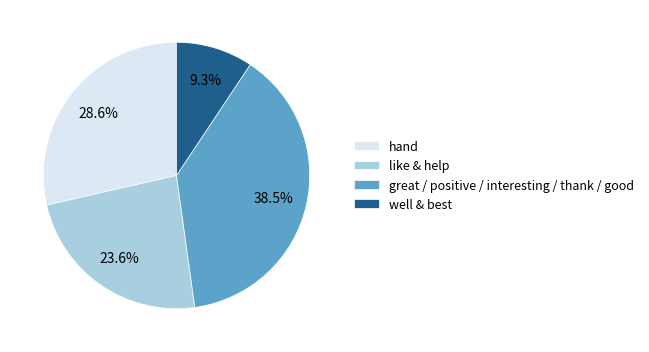

Approximately how many times larger is the value at well & best compared to hand?

0.3